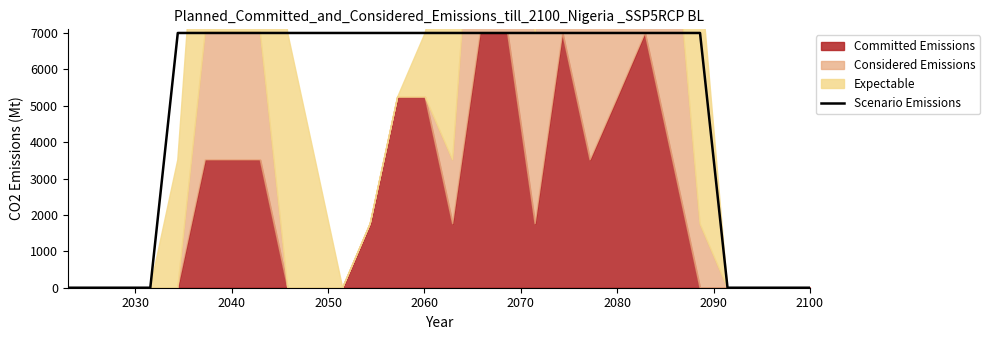

The chart shows a value of 3761 at 2080. True or false?

False